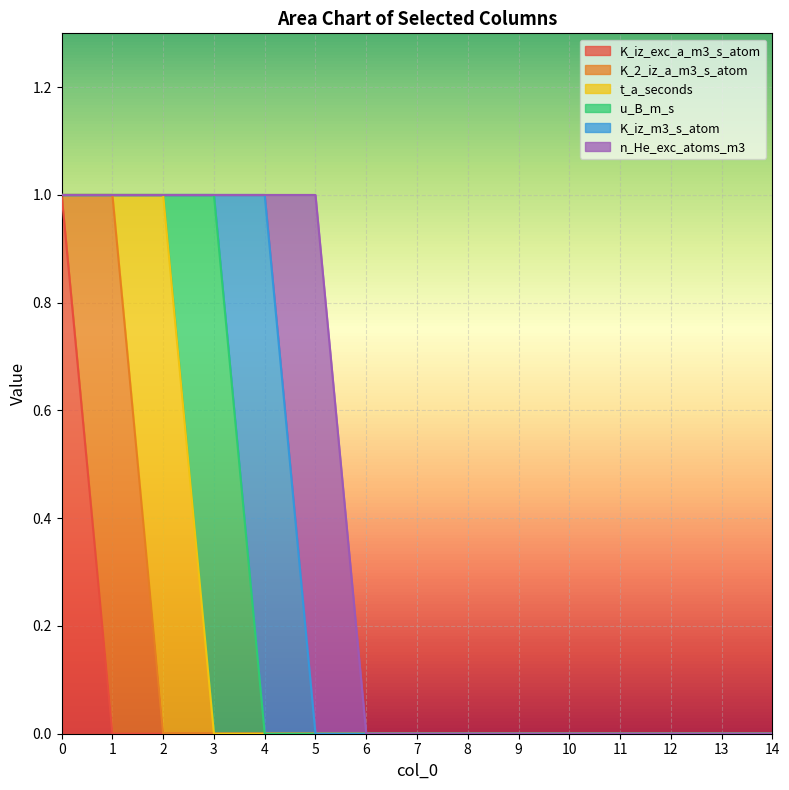

What is the total value across all series at 3?

1